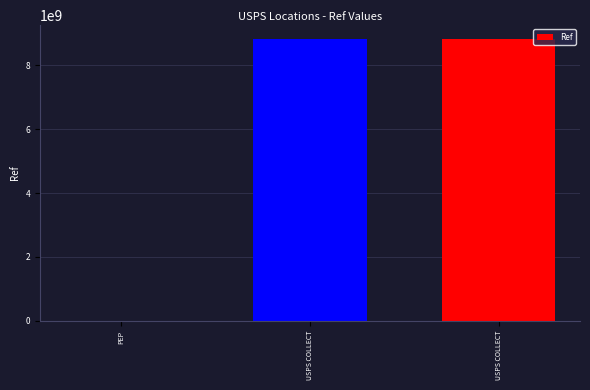

List the labels in order of value, largest first.

USPS COLLECT, USPS COLLECT, PEP